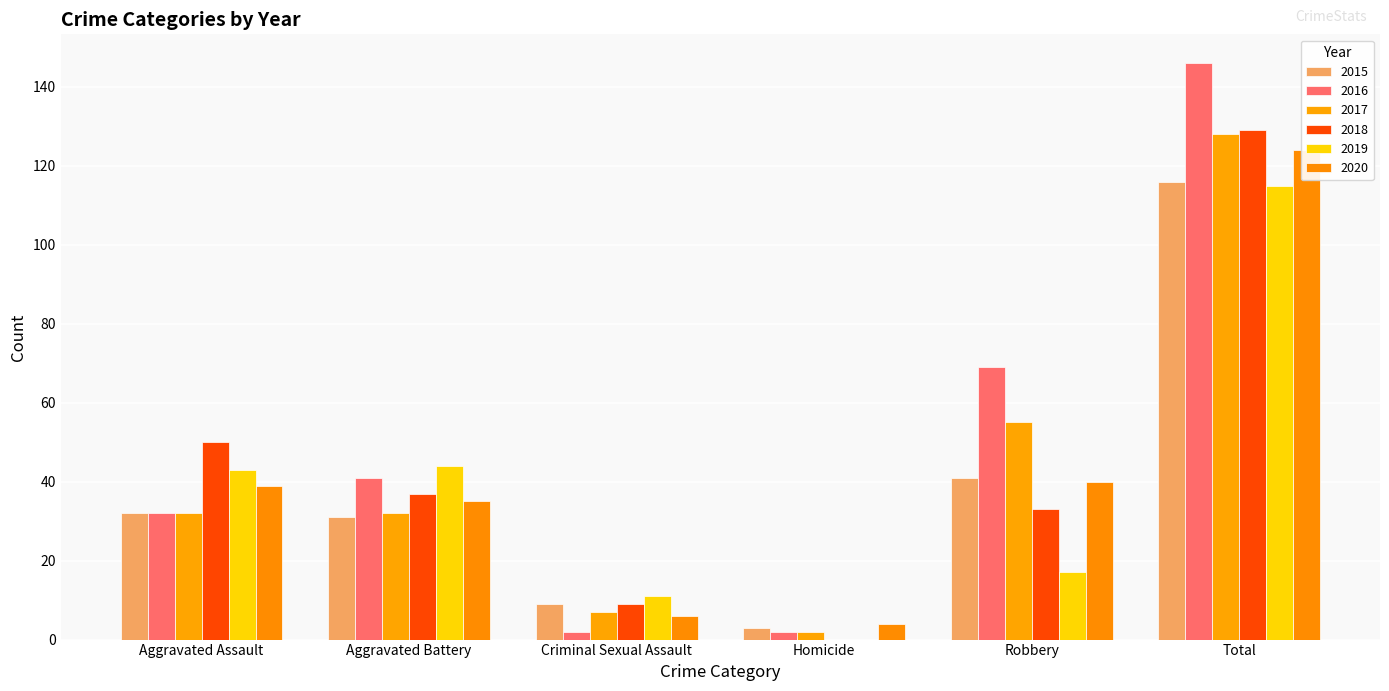

What are all the series names shown in the legend?

2015, 2016, 2017, 2018, 2019, 2020